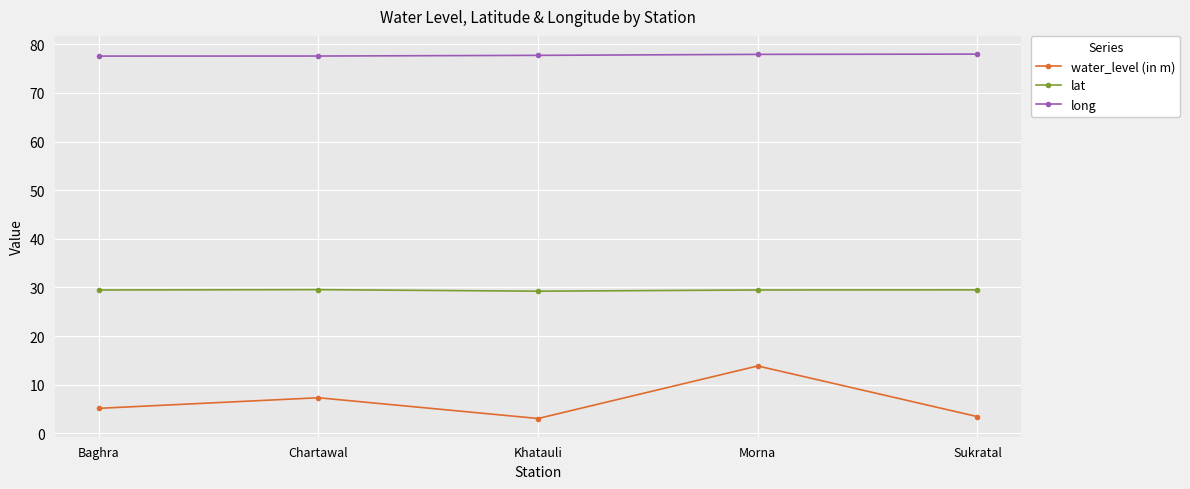

Where is the first local maximum for water_level (in m)?

Chartawal